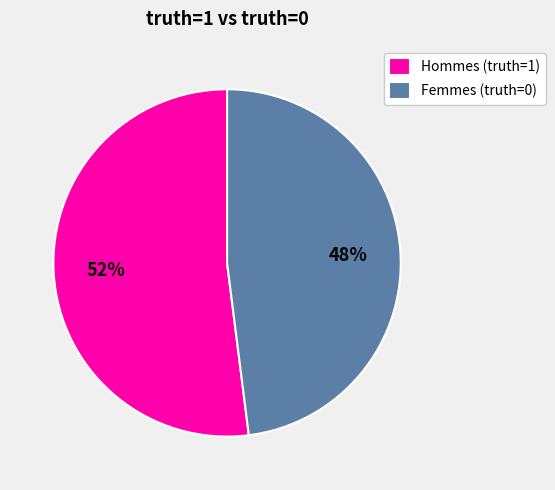

Do Hommes (truth=1) and Femmes (truth=0) together represent more than half of the pie?

Yes